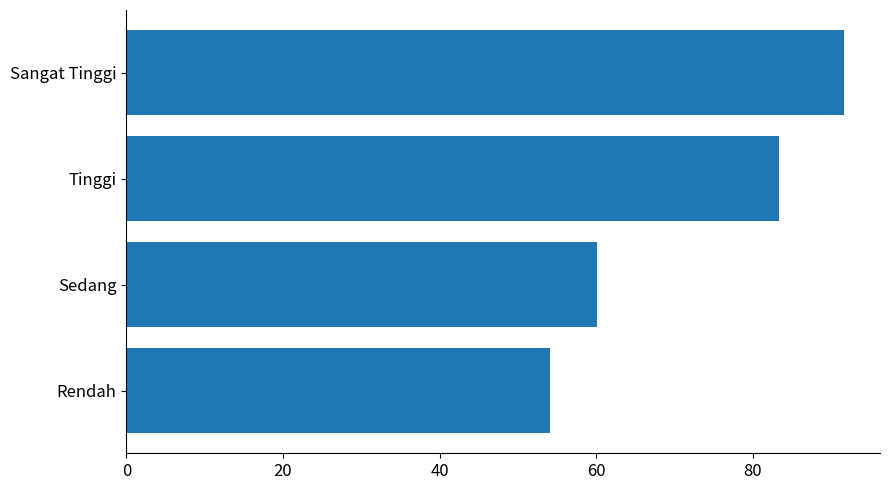

How many distinct data groups are displayed?

1